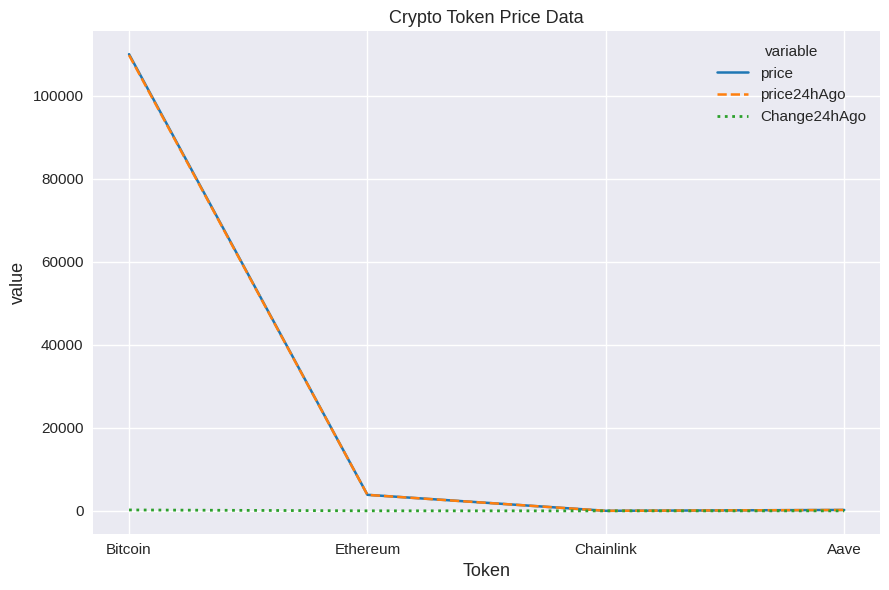

Which series has the widest spread of values?

price